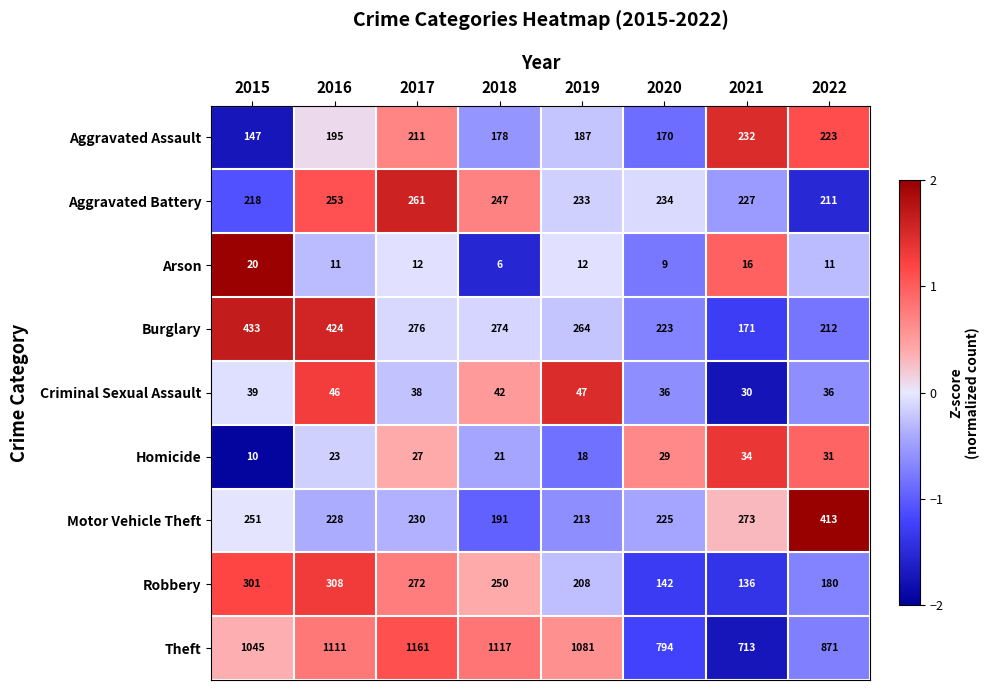

At which category does the chart reach its peak across all series?

2017